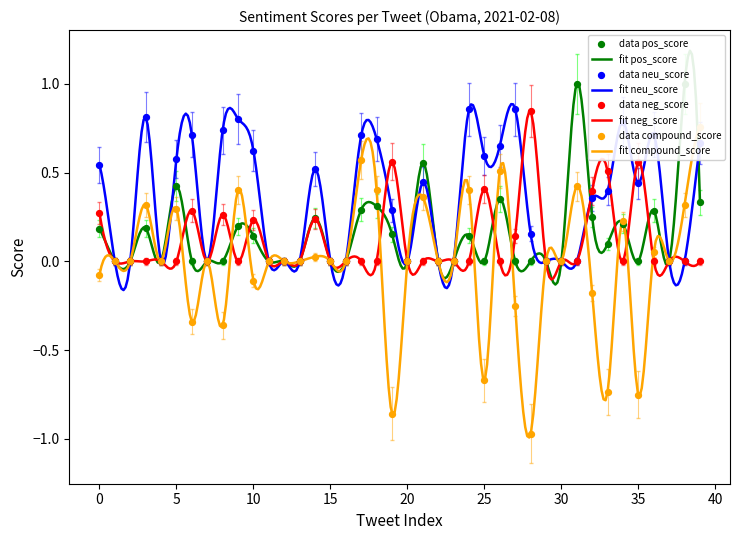

What are all the series names shown in the legend?

pos_score, neu_score, neg_score, compound_score